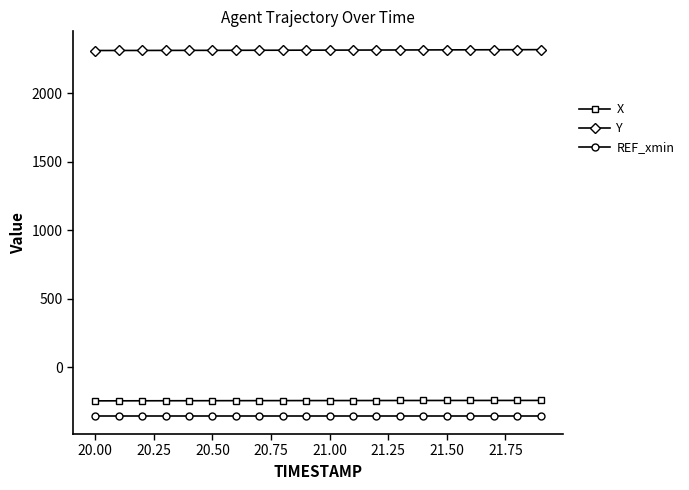

Which series has the largest total across all categories?

Y